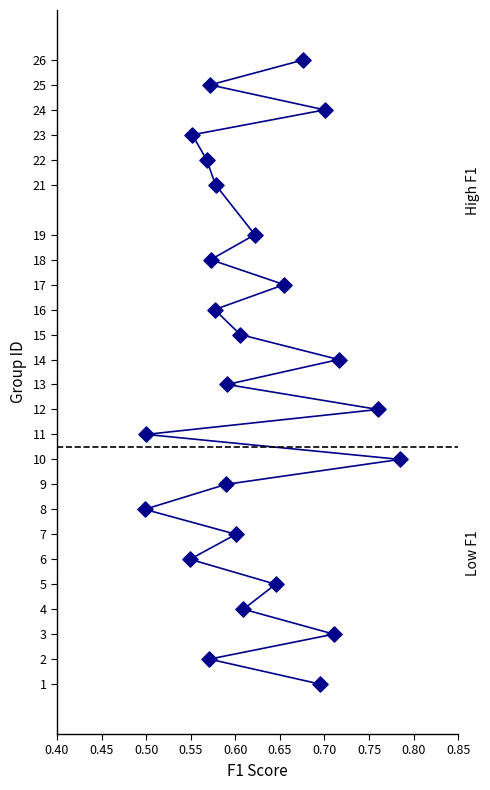

What is the range of Y values (max minus min)?

25